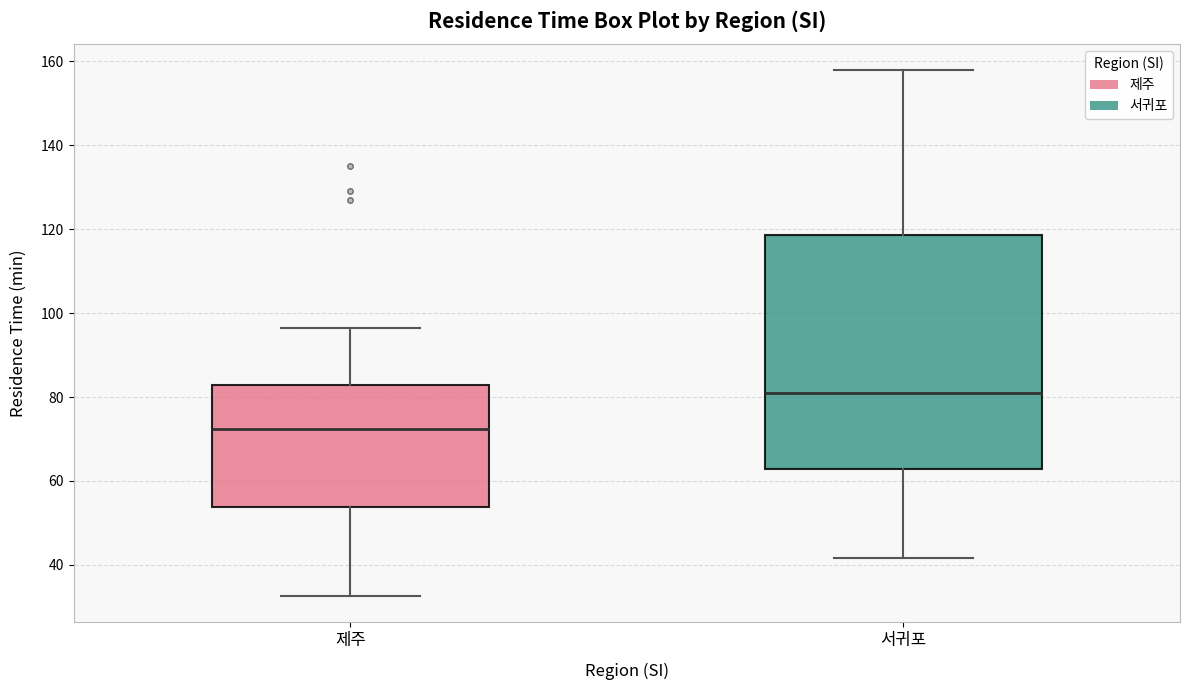

Reading left to right, read every box against the y-axis: the position of its median line, the range the box covers, and the ends of its whiskers. The values are not printed on the chart, so give them approximately, as read against the axis.

제주: median 72, box 54 to 82, whiskers 32 to 96
서귀포: median 80, box 62 to 118, whiskers 42 to 158